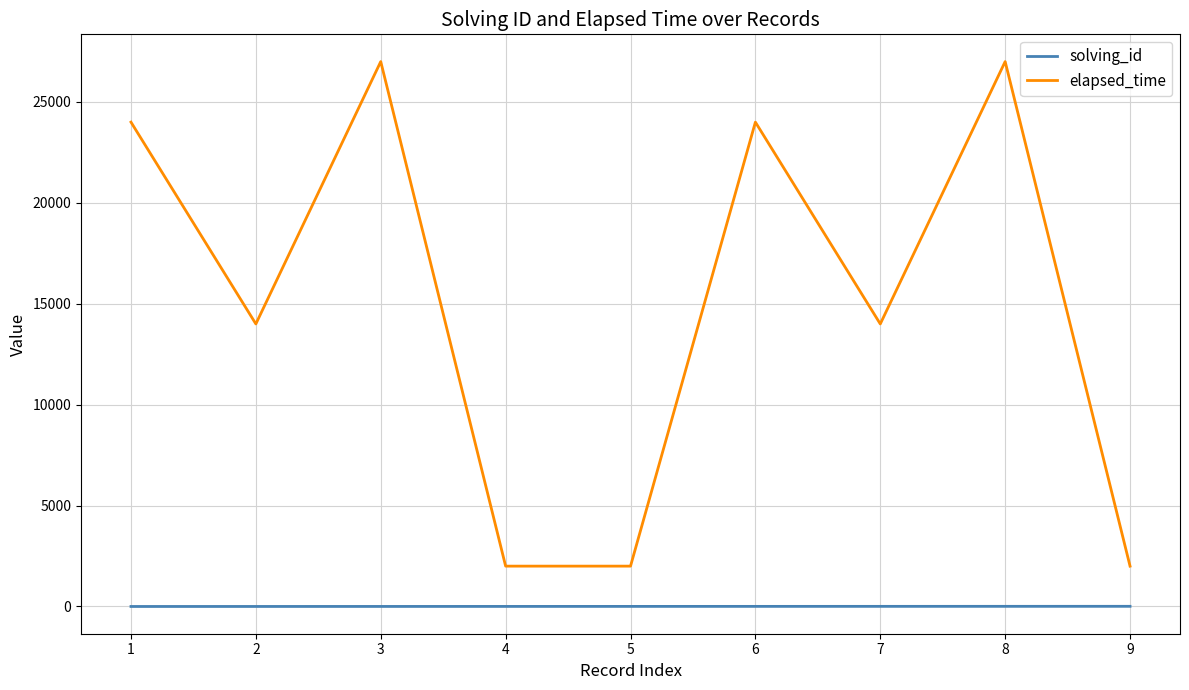

The value of elapsed_time at 8 is 27000. True or false?

True